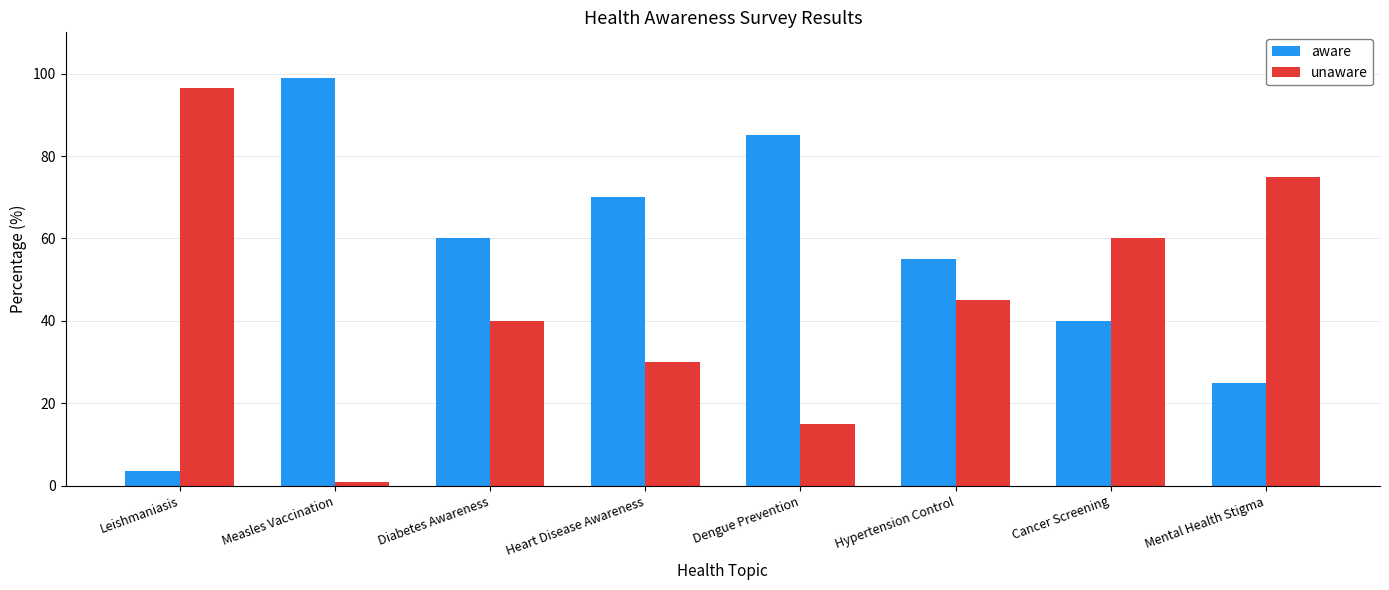

Which series has the largest total across all categories?

aware